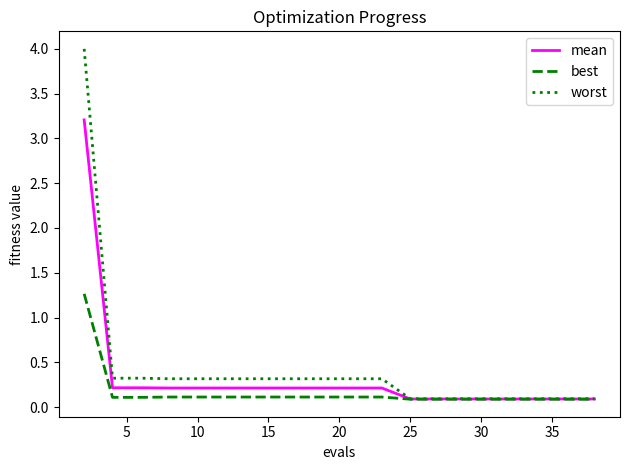

Rank the series by their maximum value, from highest to lowest.

worst, mean, best